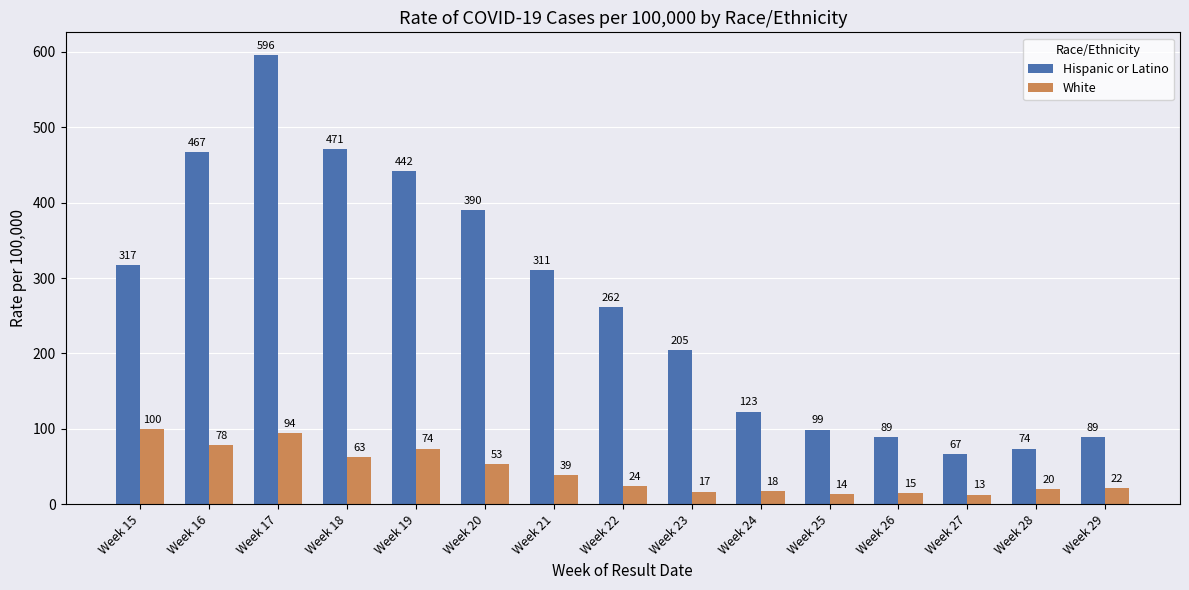

Reading left to right, list all the values displayed in this chart.

Hispanic or Latino: Week 15=317	Week 16=467	Week 17=596	Week 18=471	Week 19=442	Week 20=390	Week 21=311	Week 22=262	Week 23=205	Week 24=123	Week 25=99	Week 26=89	Week 27=67	Week 28=74	Week 29=89
White: Week 15=100	Week 16=78	Week 17=94	Week 18=63	Week 19=74	Week 20=53	Week 21=39	Week 22=24	Week 23=17	Week 24=18	Week 25=14	Week 26=15	Week 27=13	Week 28=20	Week 29=22